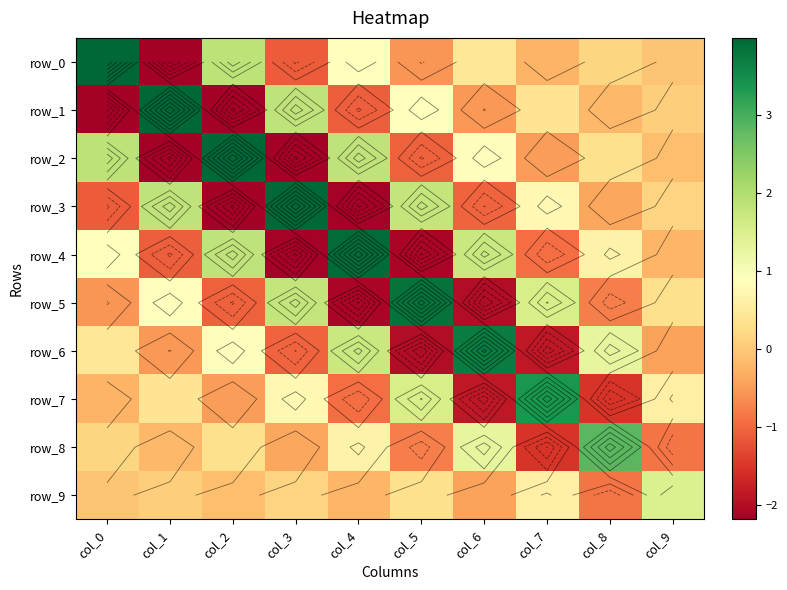

Rank the categories by row_5 value from highest to lowest.

col_5, col_3, col_7, col_1, col_9, col_0, col_8, col_2, col_6, col_4